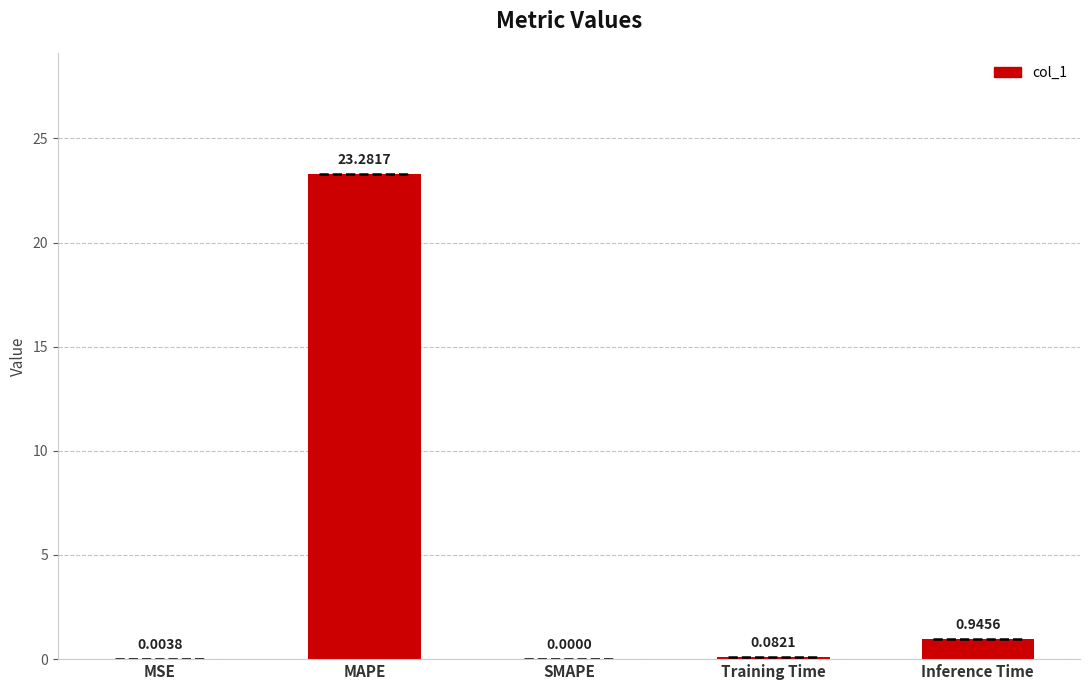

Does the chart contain stacked bars?

No